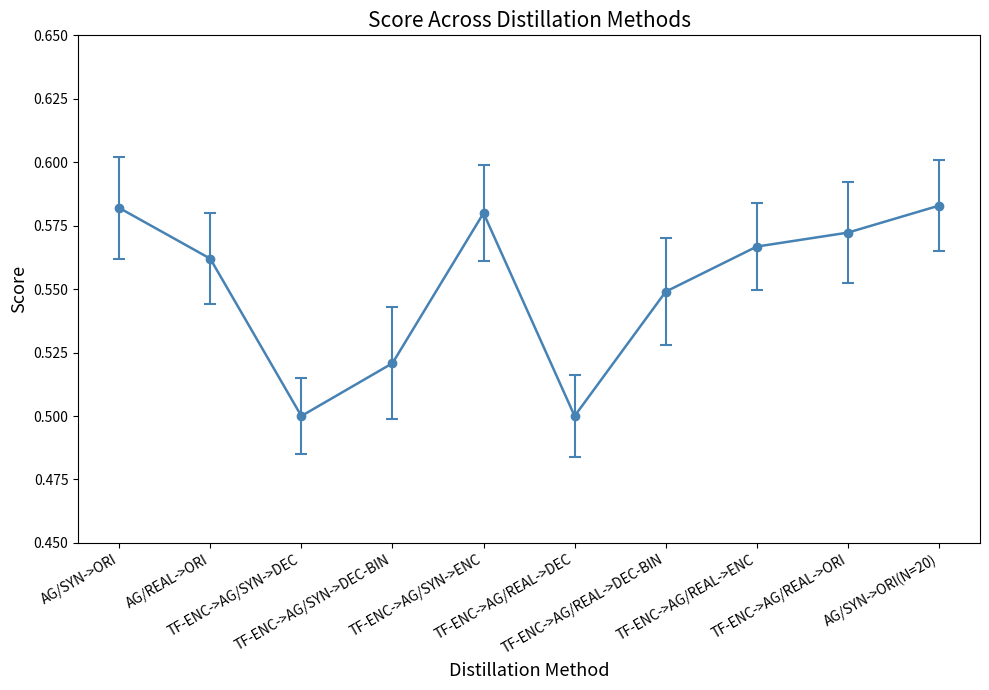

Does the chart display data point markers on the line(s)?

Yes